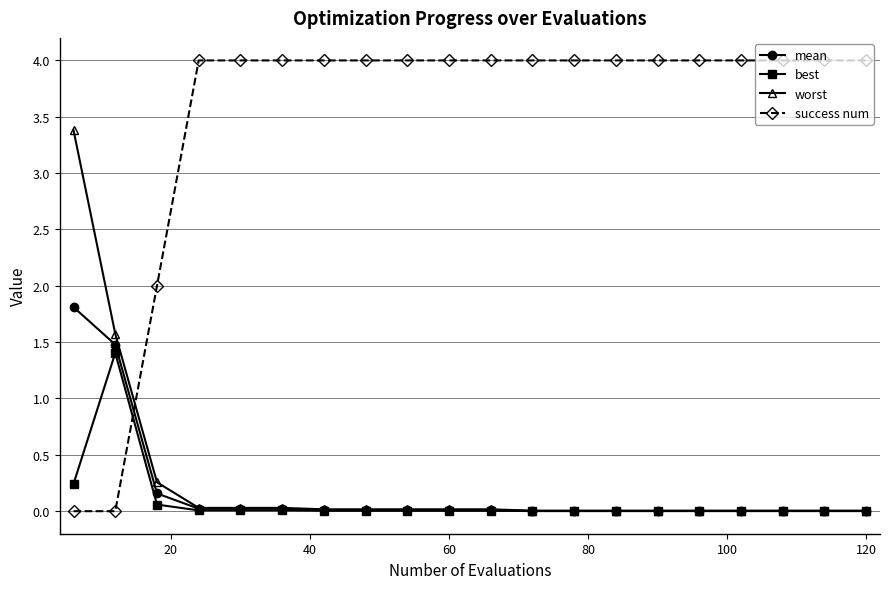

How many distinct data groups are displayed?

4